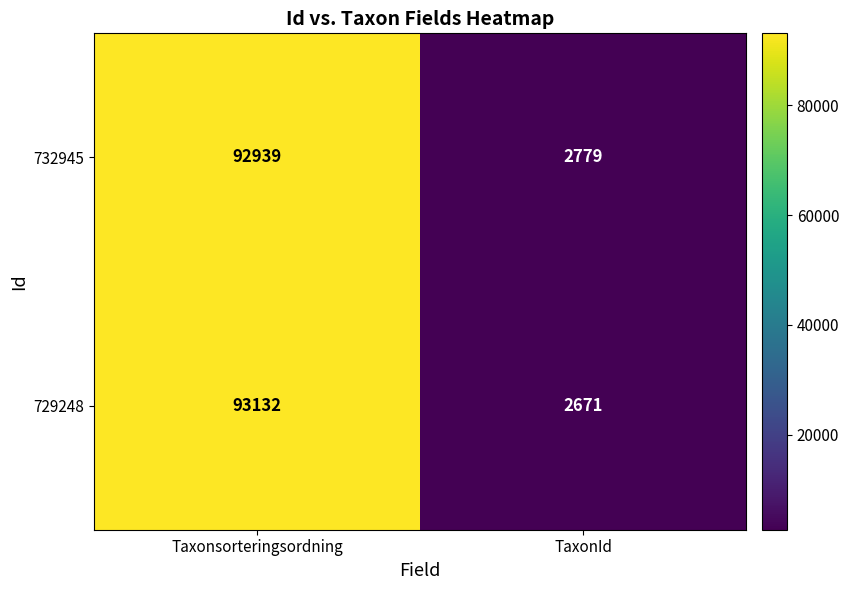

What is the average value of the 729248 series?

47902